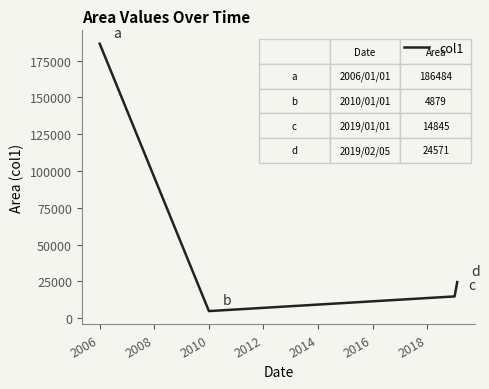

What is the smallest value displayed?

4879.1